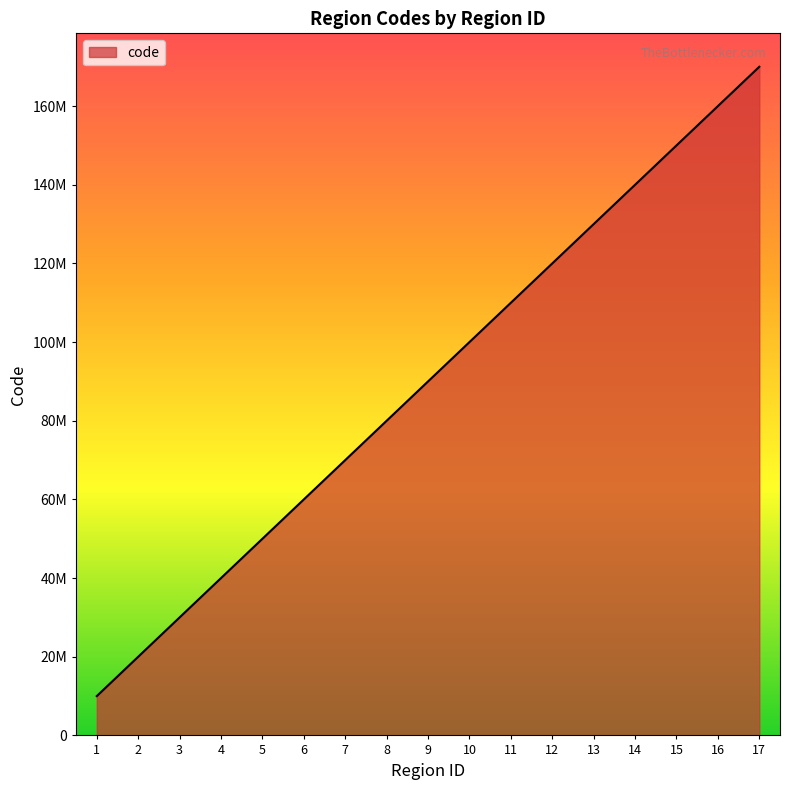

List the labels in order of value, largest first.

17, 16, 15, 14, 13, 12, 11, 10, 9, 8, 7, 6, 5, 4, 3, 2, 1